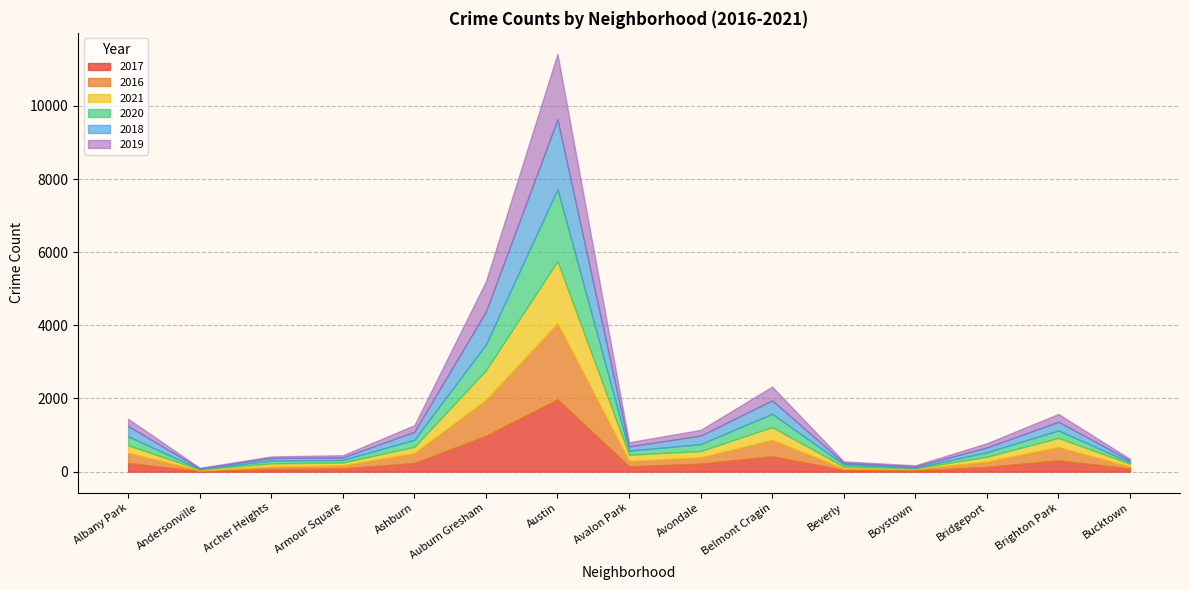

What is the value of the 2016 point at the 15th from the left?

55